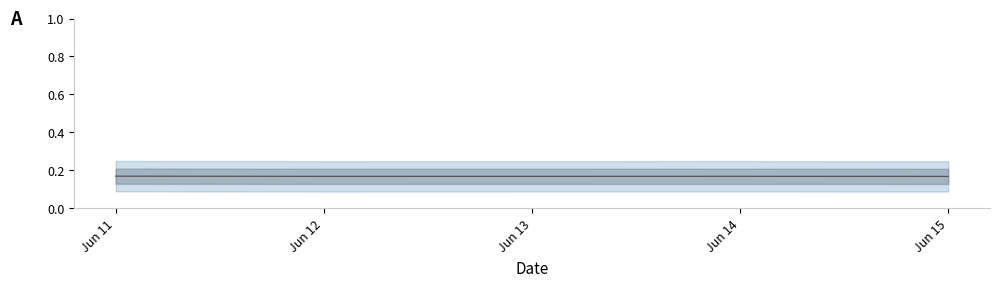

The value at Jun 12 is 0.3. True or false?

False